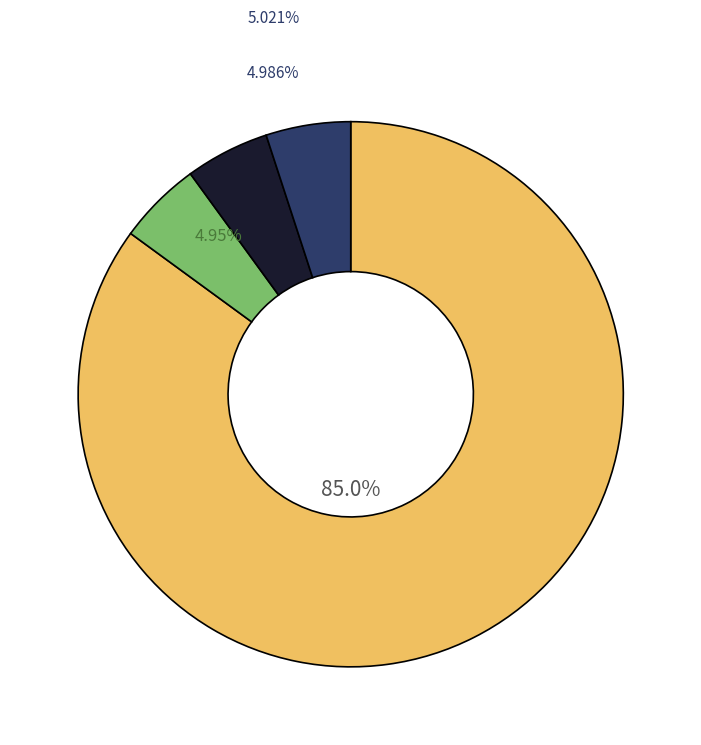

Is there any slice that represents more than half of the pie?

Yes